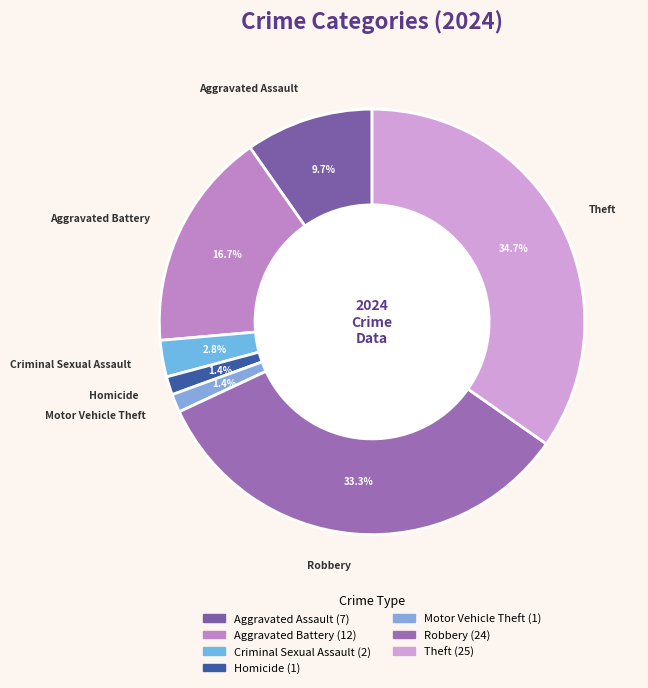

To the nearest percent, what portion does Theft represent?

35%